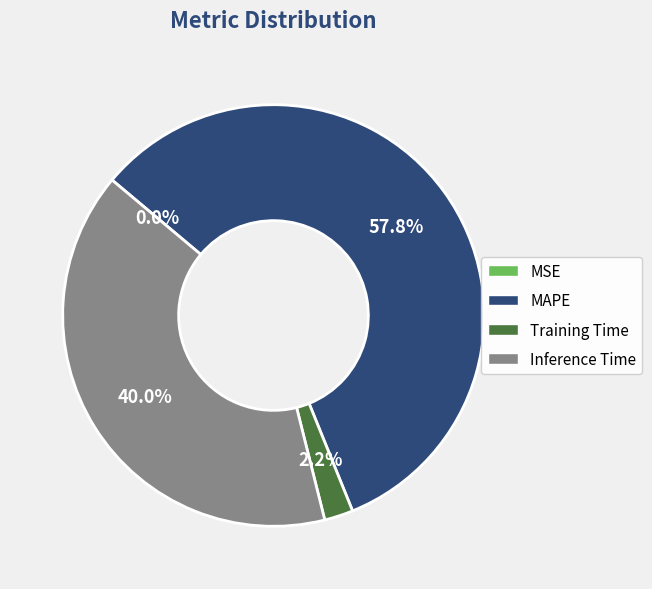

What is the total percentage of Inference Time and MAPE?

97.8%